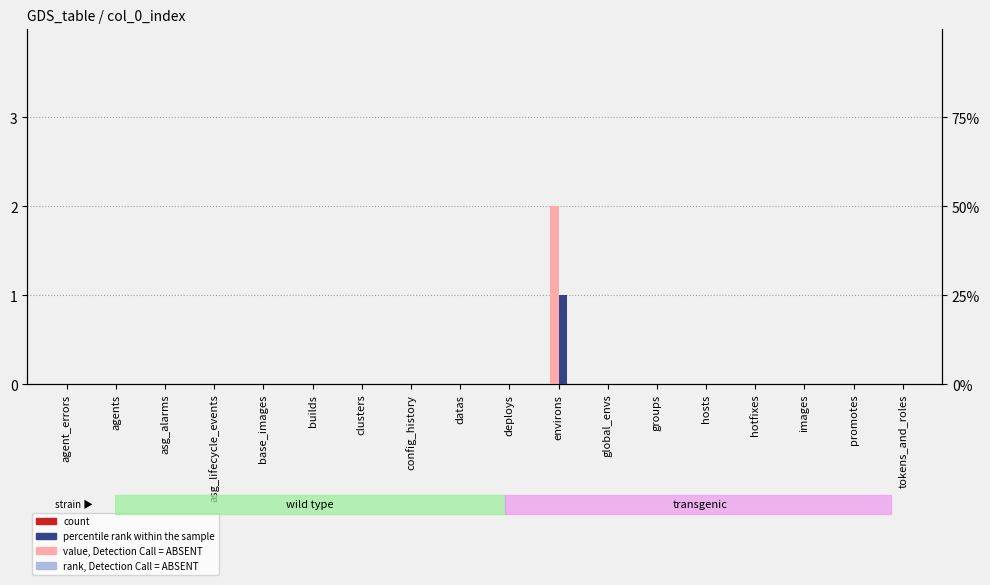

At which label is percentile rank within the sample closest to 0?

agent_errors